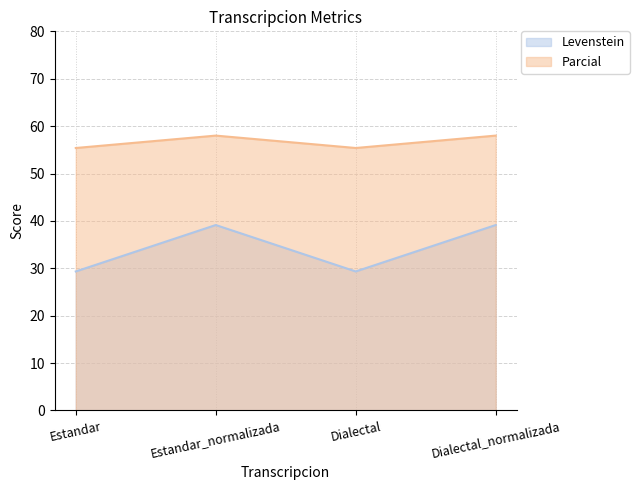

What is the difference between the highest and lowest values at Estandar_normalizada?

18.9